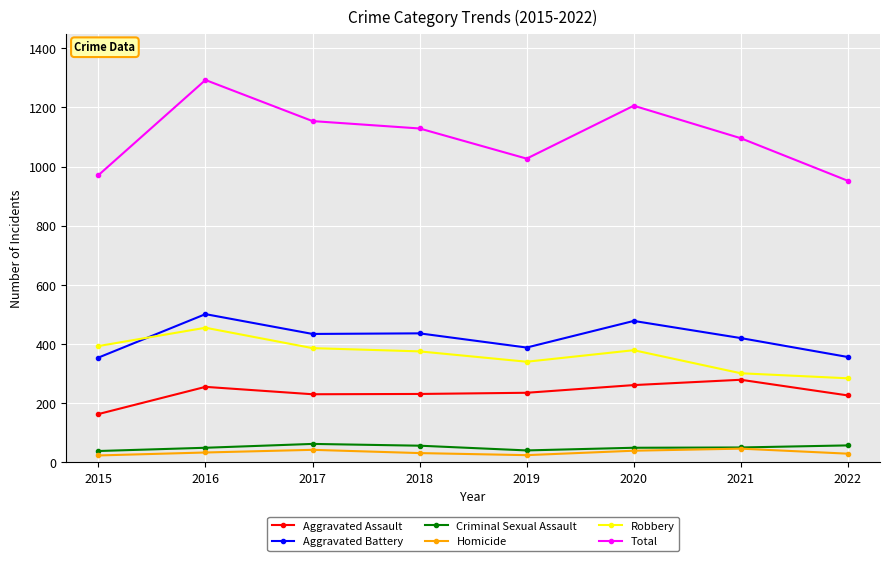

What is the minimum value for Total?

952